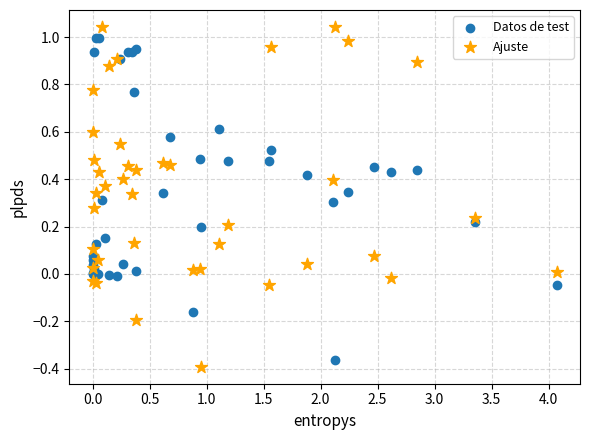

Which series has the widest spread of Y values?

Ajuste